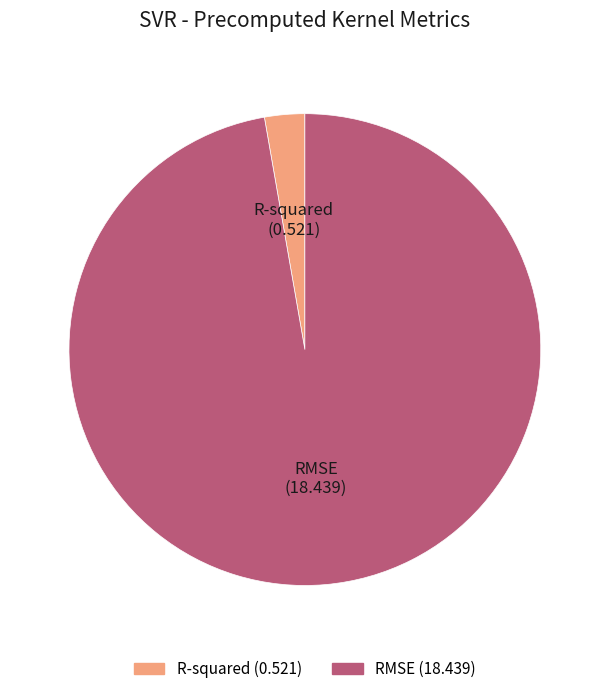

True or false: R-squared accounts for 3% of the total.

True